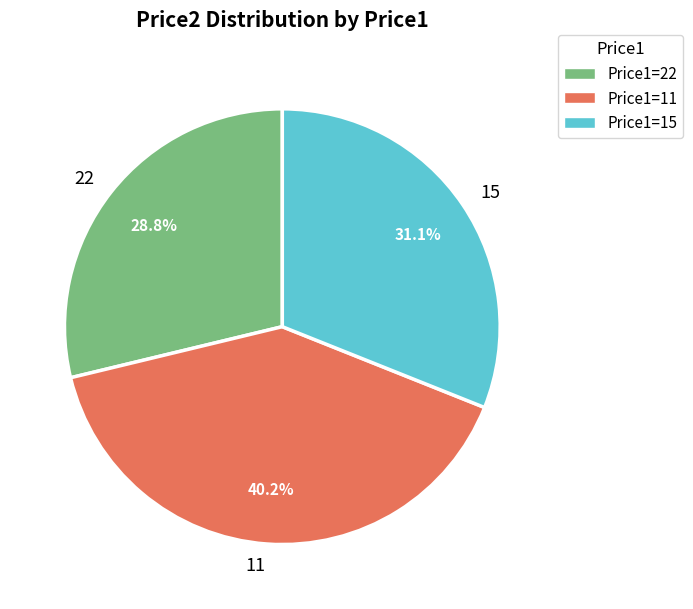

How many slices are in this pie chart?

3